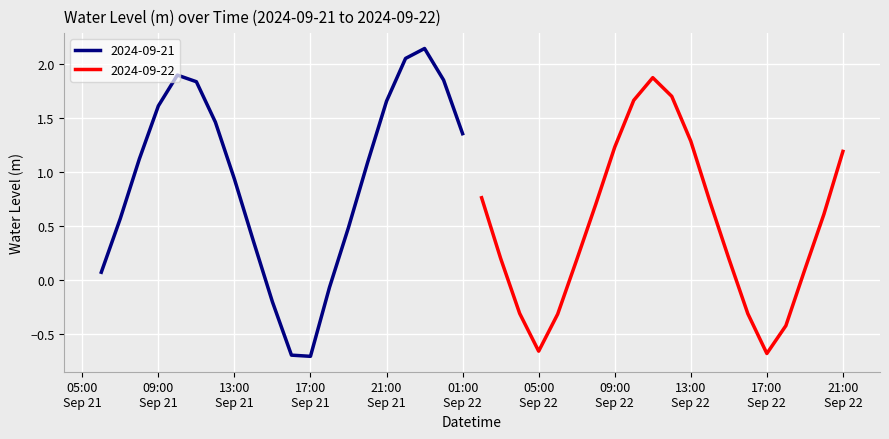

Reading left to right, transcribe all the data shown in this chart.

2024-09-21 06:00=0.1	2024-09-21 07:00=0.6	2024-09-21 08:00=1.1	2024-09-21 09:00=1.6	2024-09-21 10:00=1.9	2024-09-21 11:00=1.8	2024-09-21 12:00=1.5	2024-09-21 13:00=0.9	2024-09-21 14:00=0.4	2024-09-21 15:00=-0.2	2024-09-21 16:00=-0.7	2024-09-21 17:00=-0.7	2024-09-21 18:00=-0.1	2024-09-21 19:00=0.5	2024-09-21 20:00=1.1	2024-09-21 21:00=1.7	2024-09-21 22:00=2.1	2024-09-21 23:00=2.1	2024-09-22 00:00=1.9	2024-09-22 01:00=1.4	2024-09-22 02:00=0.8	2024-09-22 03:00=0.2	2024-09-22 04:00=-0.3	2024-09-22 05:00=-0.7	2024-09-22 06:00=-0.3	2024-09-22 07:00=0.2	2024-09-22 08:00=0.7	2024-09-22 09:00=1.2	2024-09-22 10:00=1.7	2024-09-22 11:00=1.9	2024-09-22 12:00=1.7	2024-09-22 13:00=1.3	2024-09-22 14:00=0.7	2024-09-22 15:00=0.2	2024-09-22 16:00=-0.3	2024-09-22 17:00=-0.7	2024-09-22 18:00=-0.4	2024-09-22 19:00=0.1	2024-09-22 20:00=0.6	2024-09-22 21:00=1.2